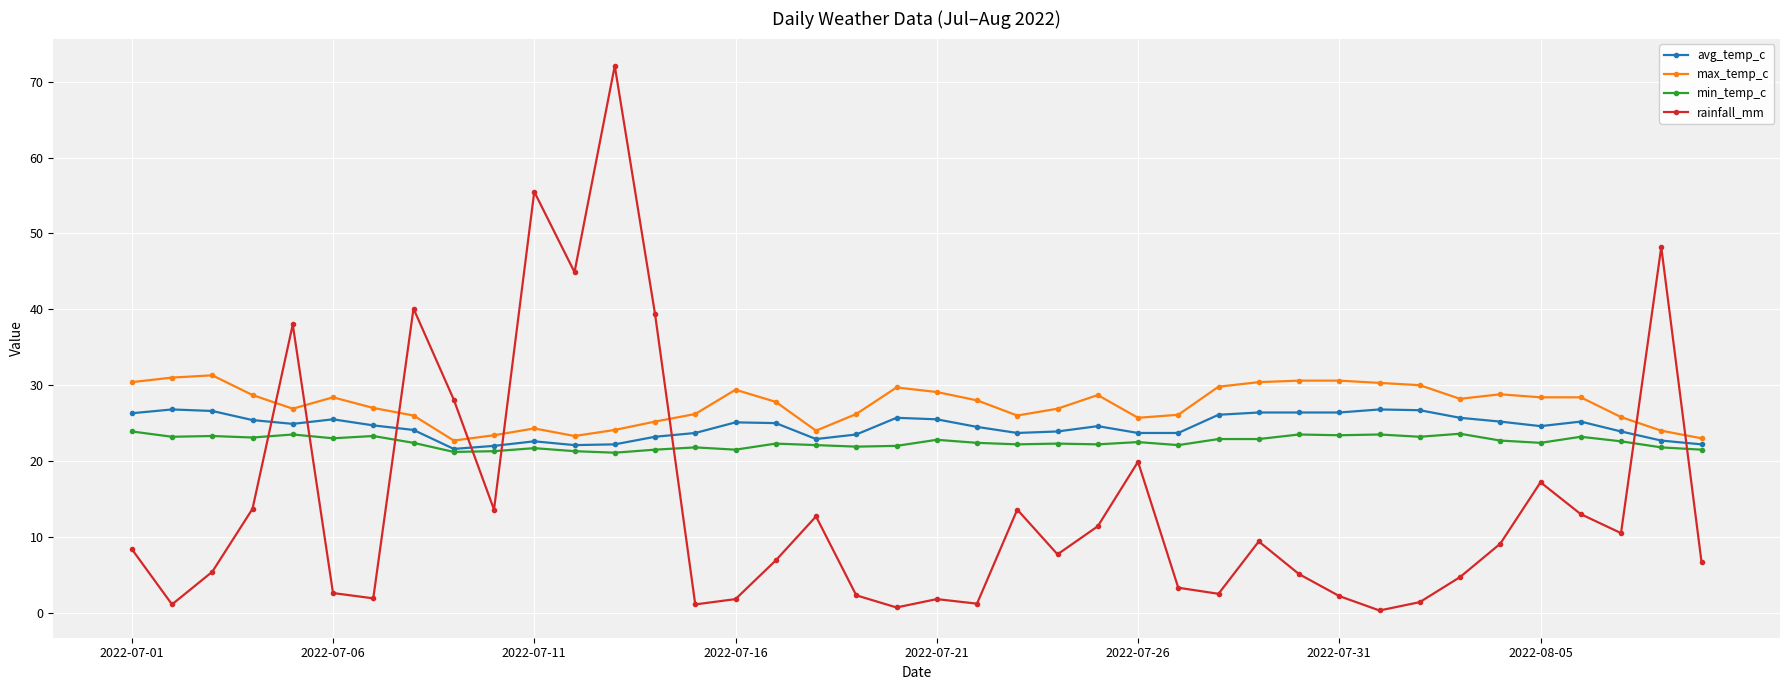

Does the chart have visible grid lines?

Yes